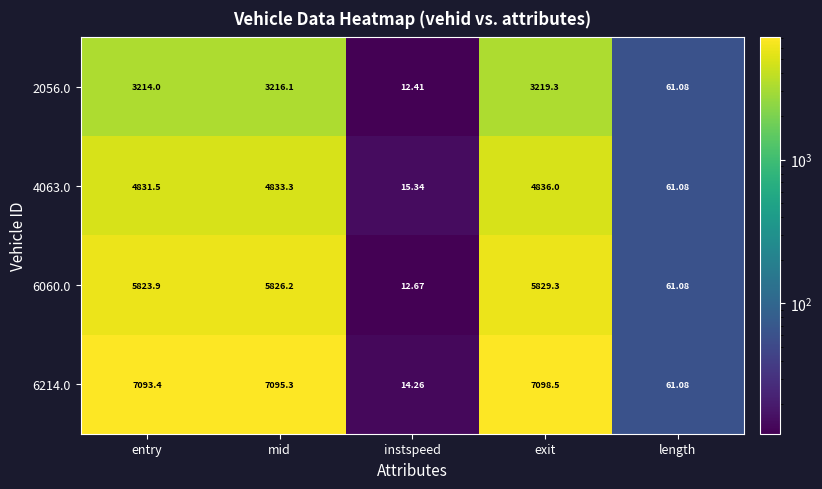

How many values in the 4063.0 series are below 4831?

2